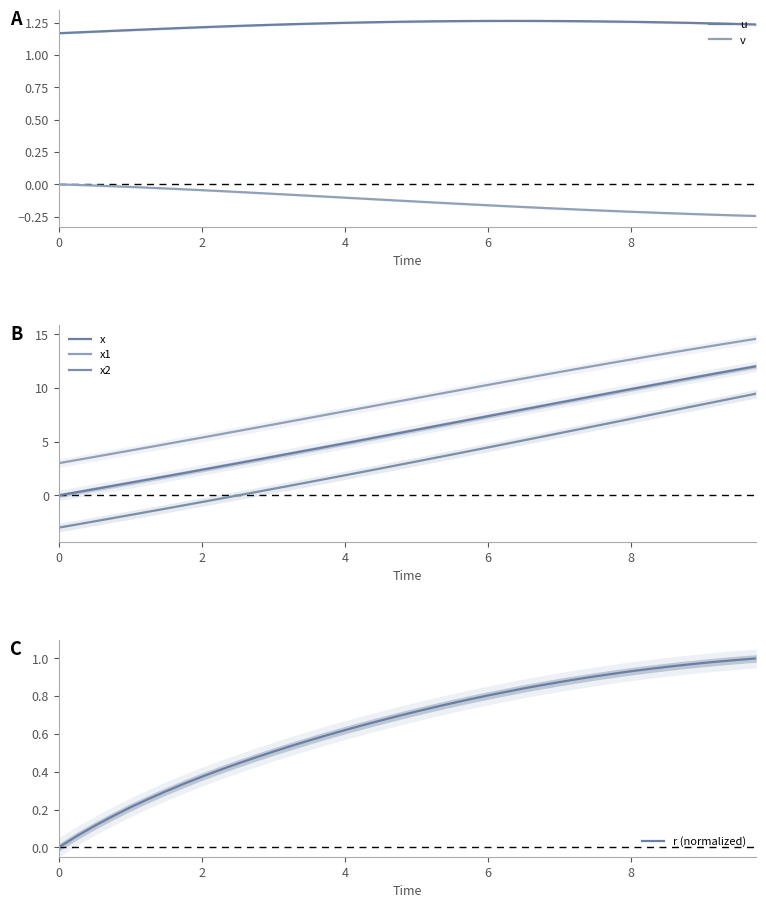

True or false: v and u cross at least once.

False